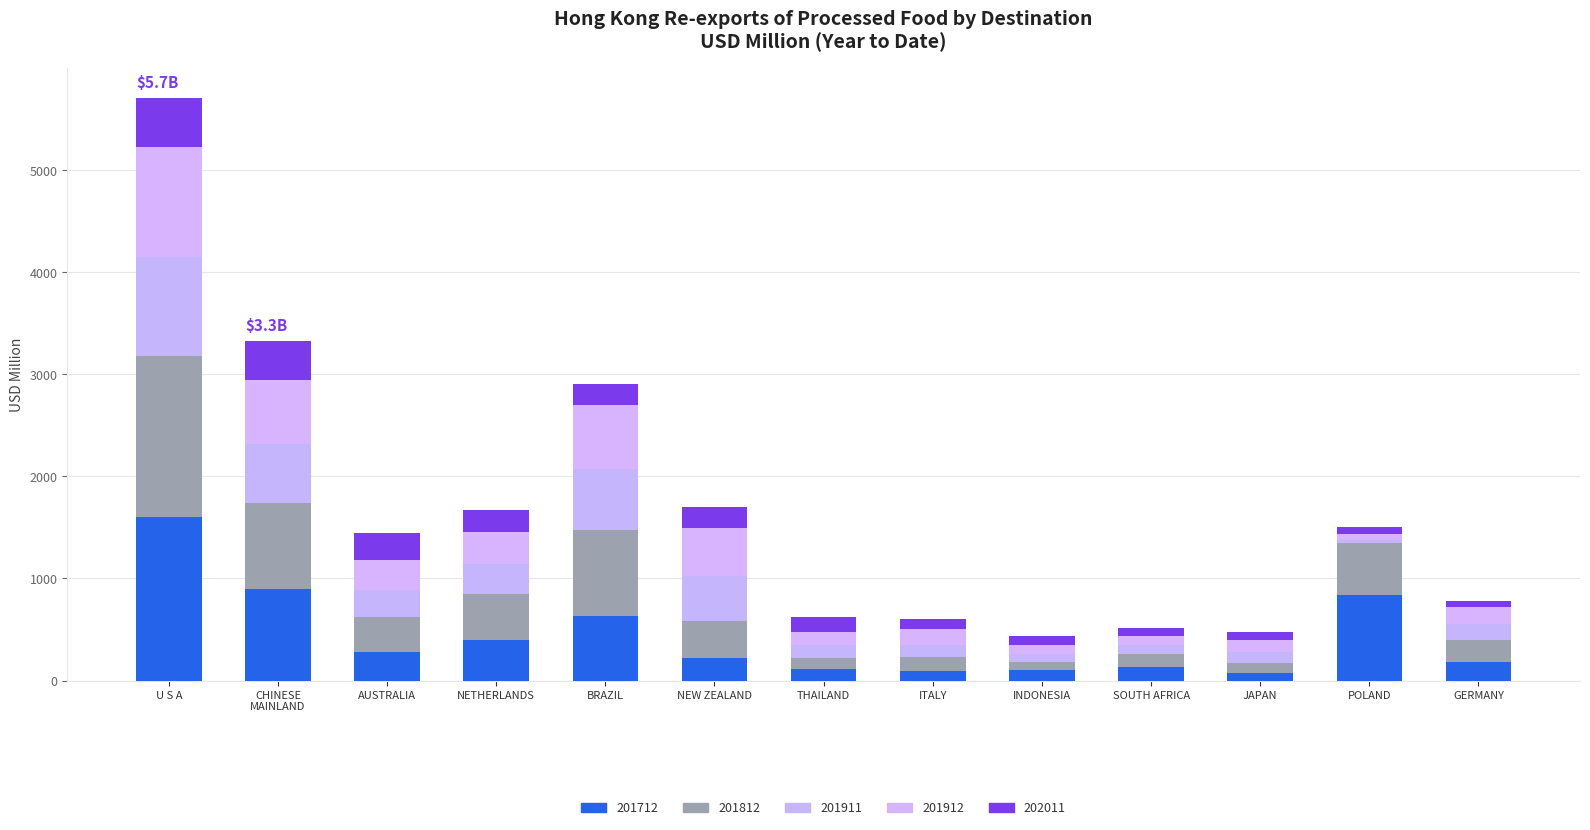

What is the label of the 6th bar from the left?

NEW ZEALAND